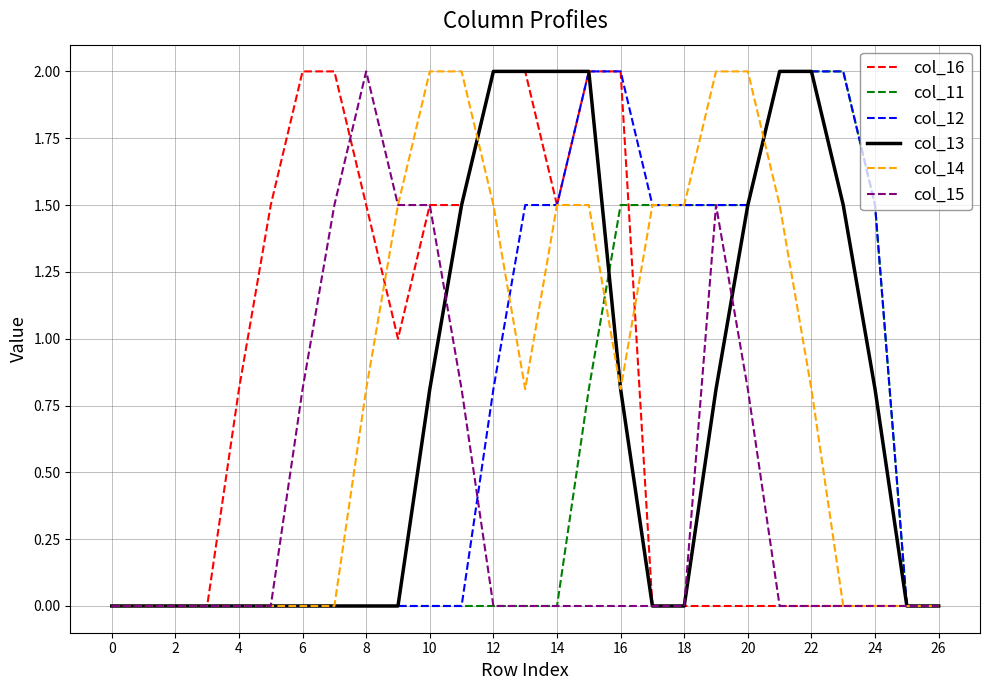

What is the highest value of the col_16 series?

2.0